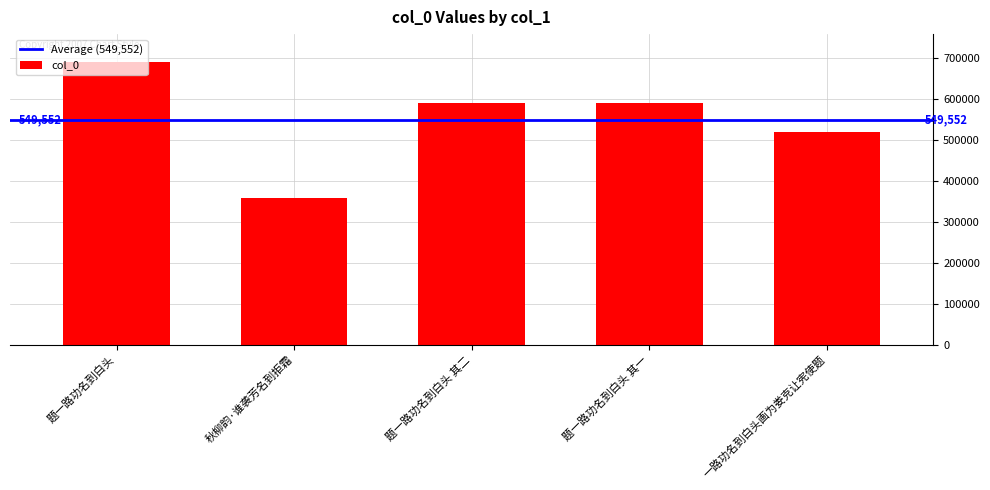

Where does the data first go above 590335?

题一路功名到白头